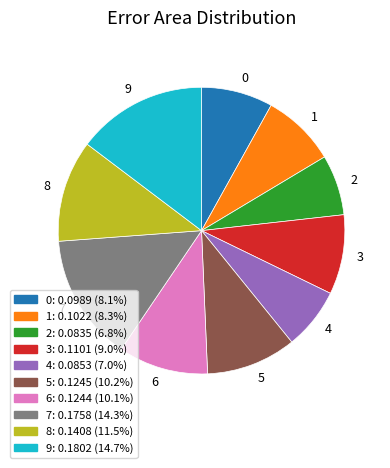

Is 6 the majority of the pie?

No